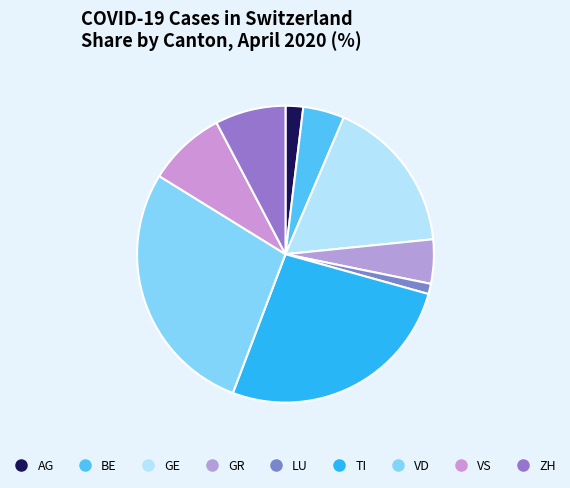

True or false: GR accounts for 5% of the total.

True